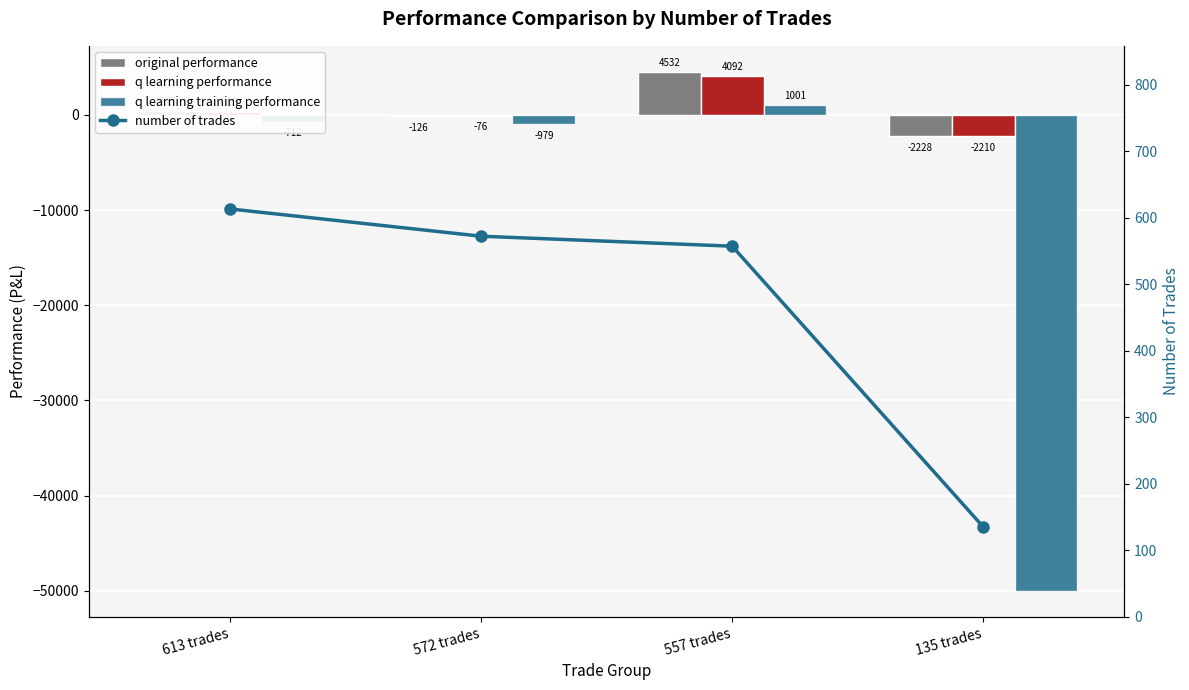

Is it true that original performance equals 178.4 at 613 trades?

False